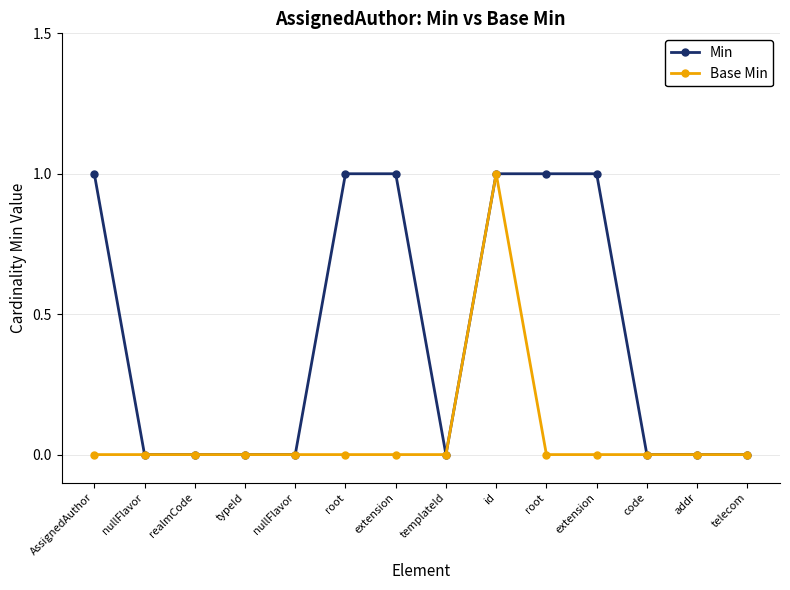

Is it true that Base Min equals 1 at code?

False